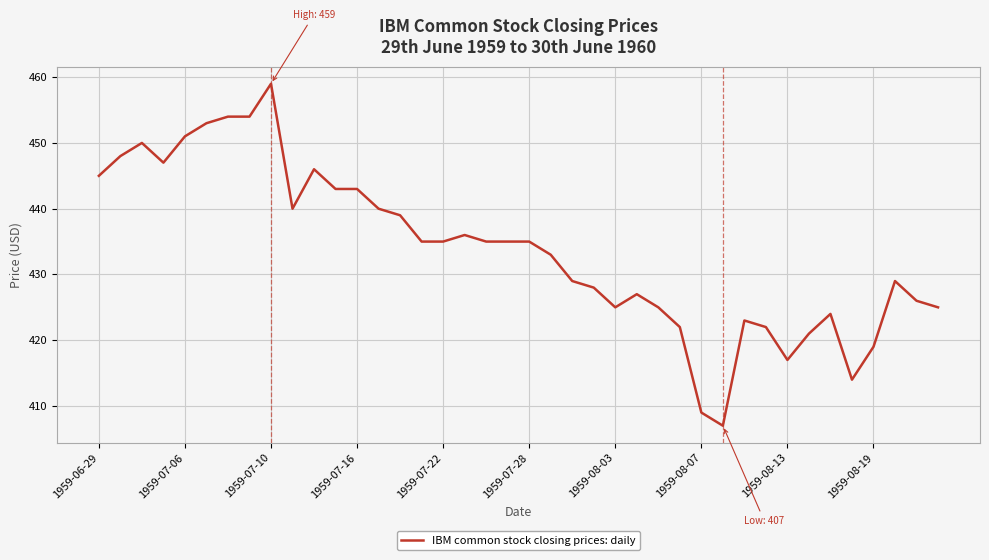

What is the greatest value displayed?

459